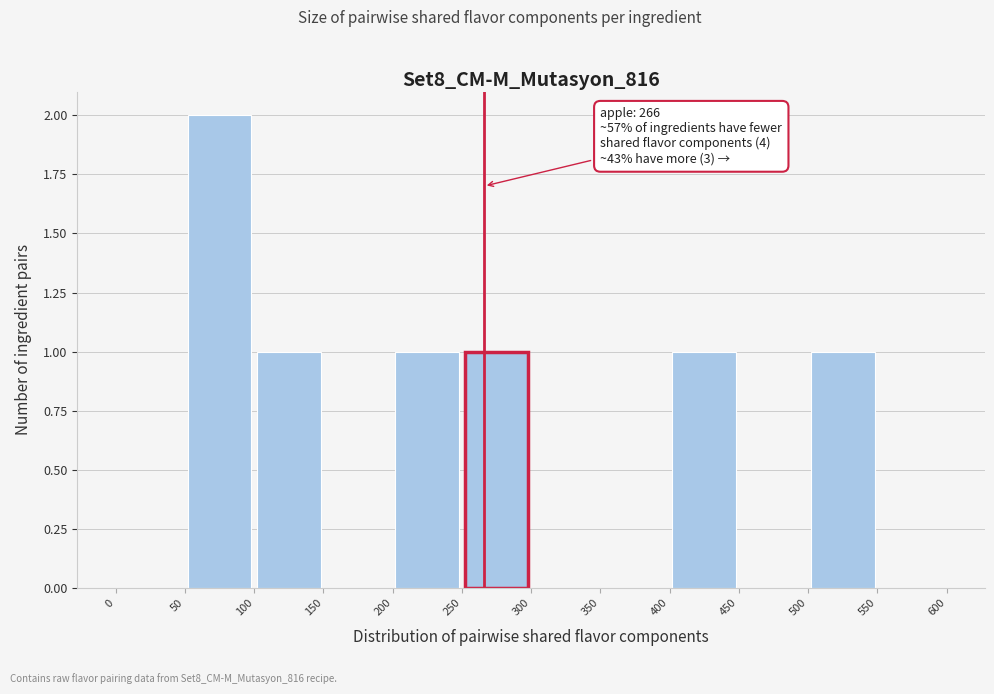

Over which range of the x-axis is the bar tallest?

50 to 100